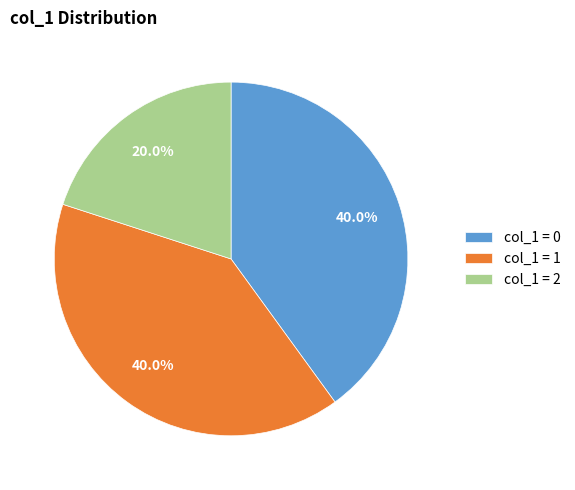

How much of the chart is everything except col_1 = 0?

60.0%